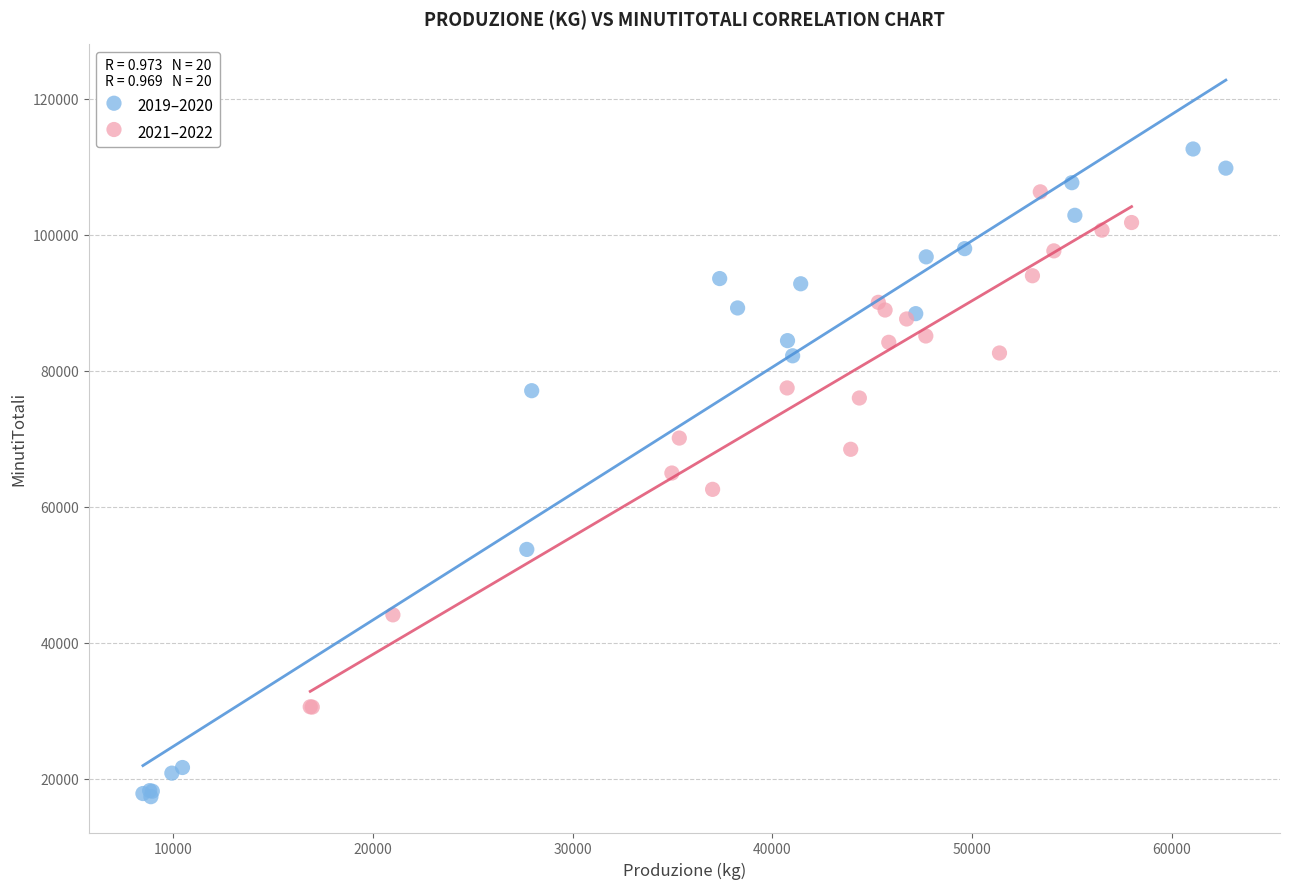

Which series reaches the maximum Y coordinate?

2019–2020